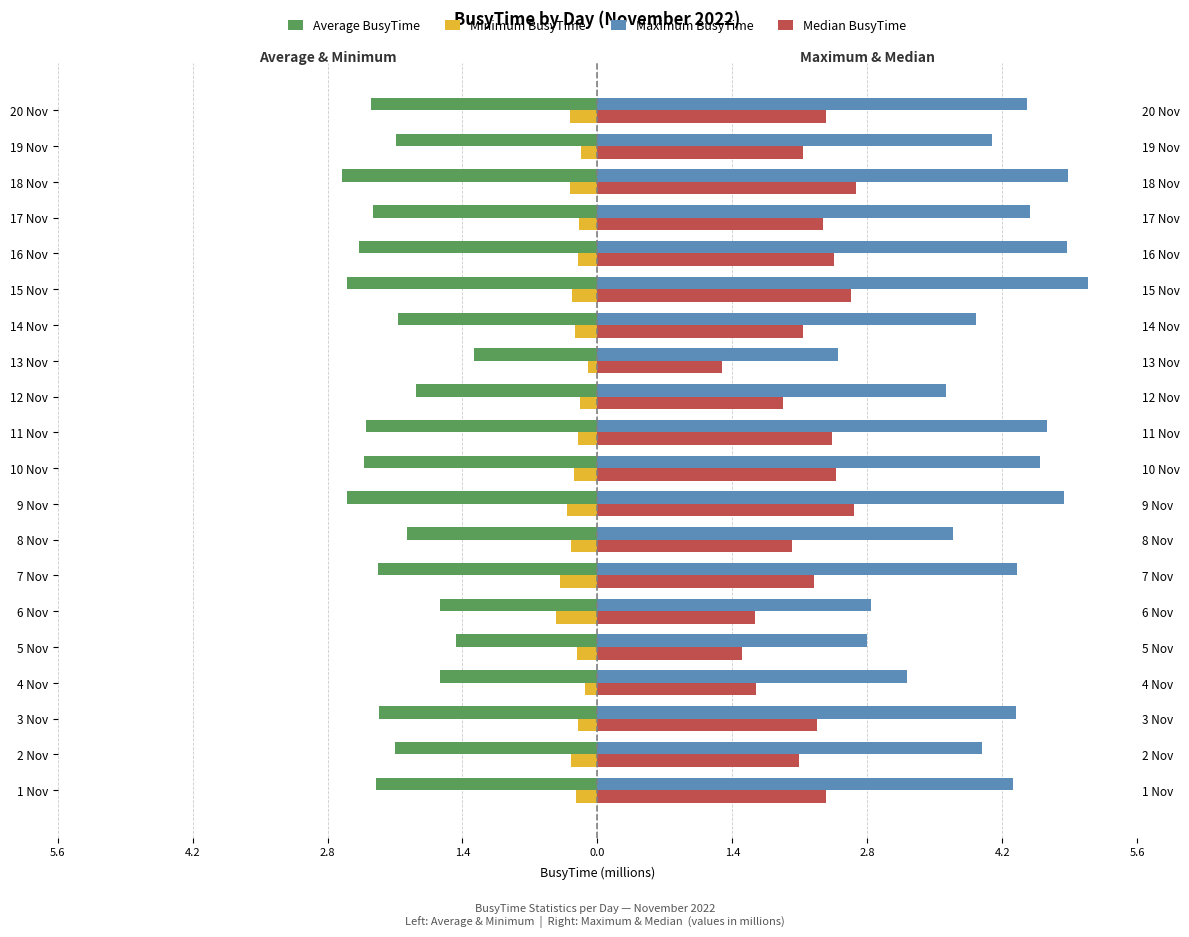

What is the difference between the maximum and minimum values in the Minimum BusyTime series?

0.3